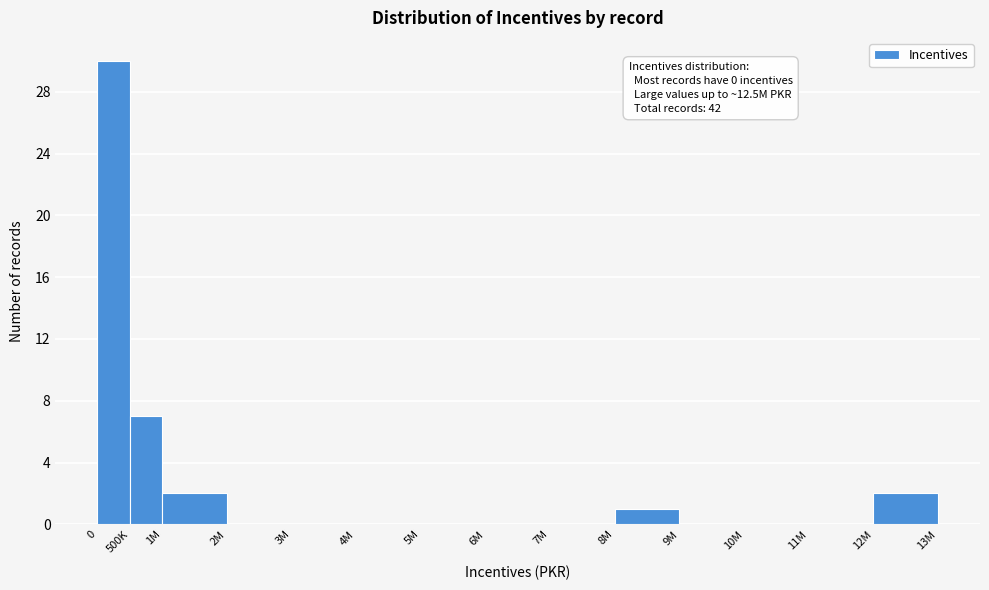

Reading left to right, list all the values displayed in this chart.

0=30	500K=7	1M=2	2M=0	3M=0	4M=0	5M=0	6M=0	7M=0	8M=1	9M=0	10M=0	11M=0	12M=2